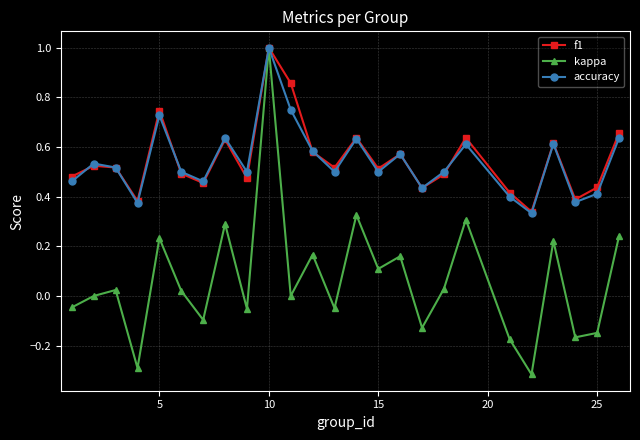

What is the greatest value displayed?

1.0